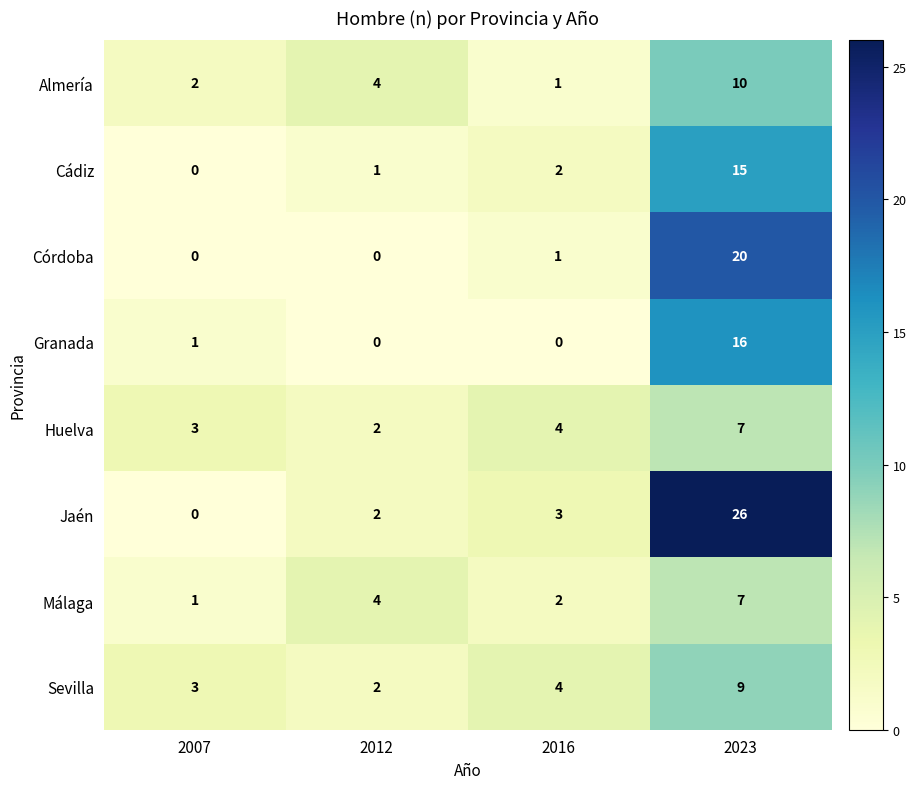

What is the difference between the maximum and minimum values in the Almería series?

9